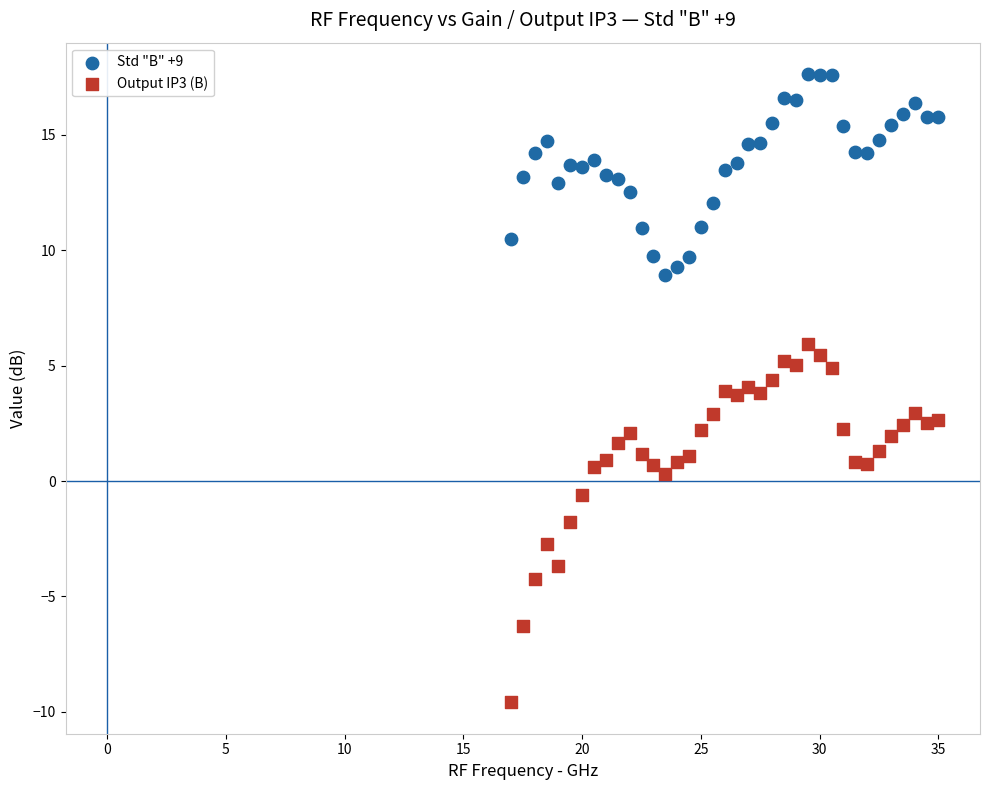

Across all data points, what is the range of X values (max minus min)?

18.0